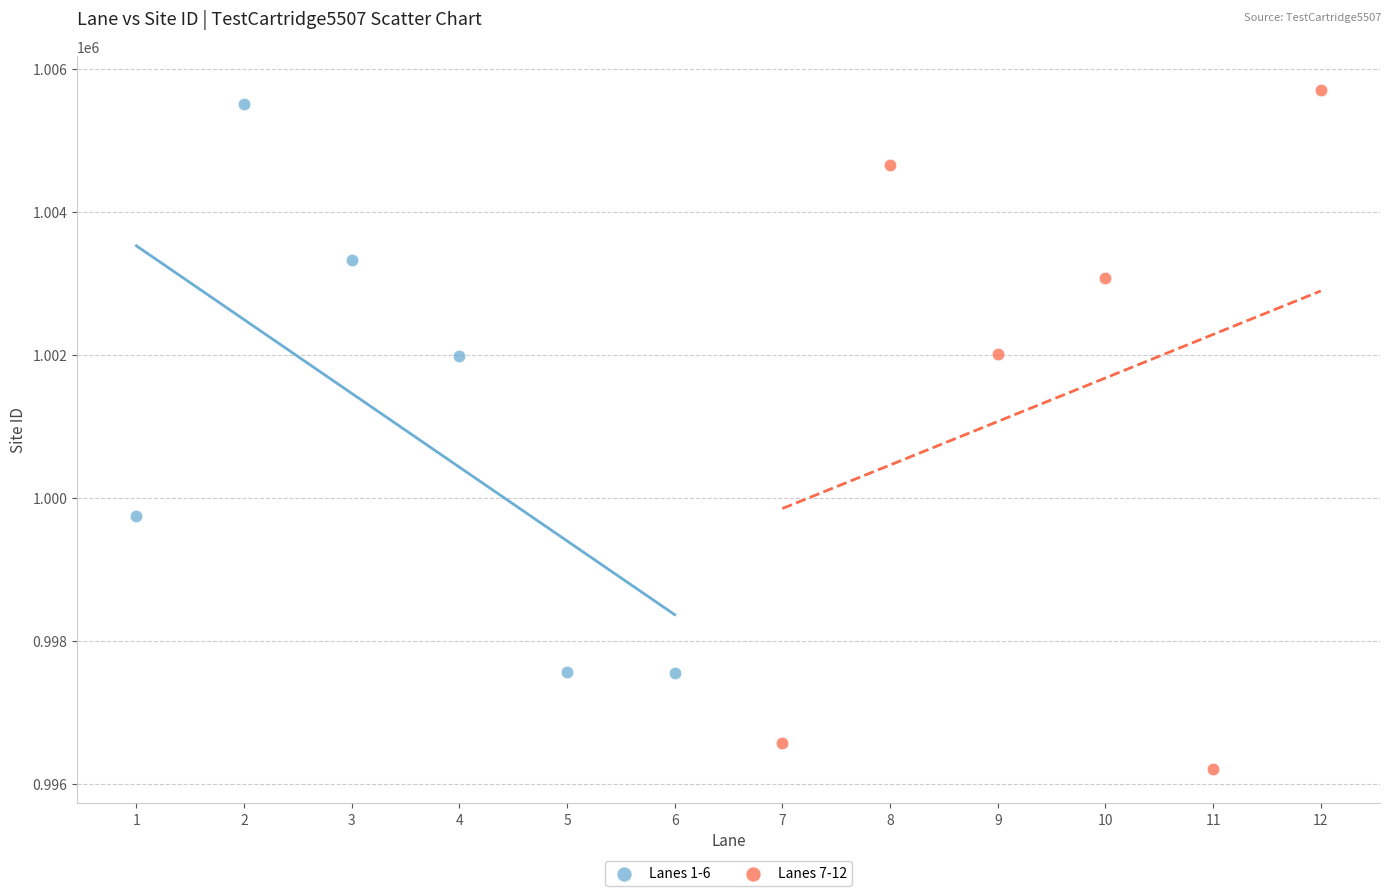

Which series reaches the minimum Y coordinate?

Lanes 7-12